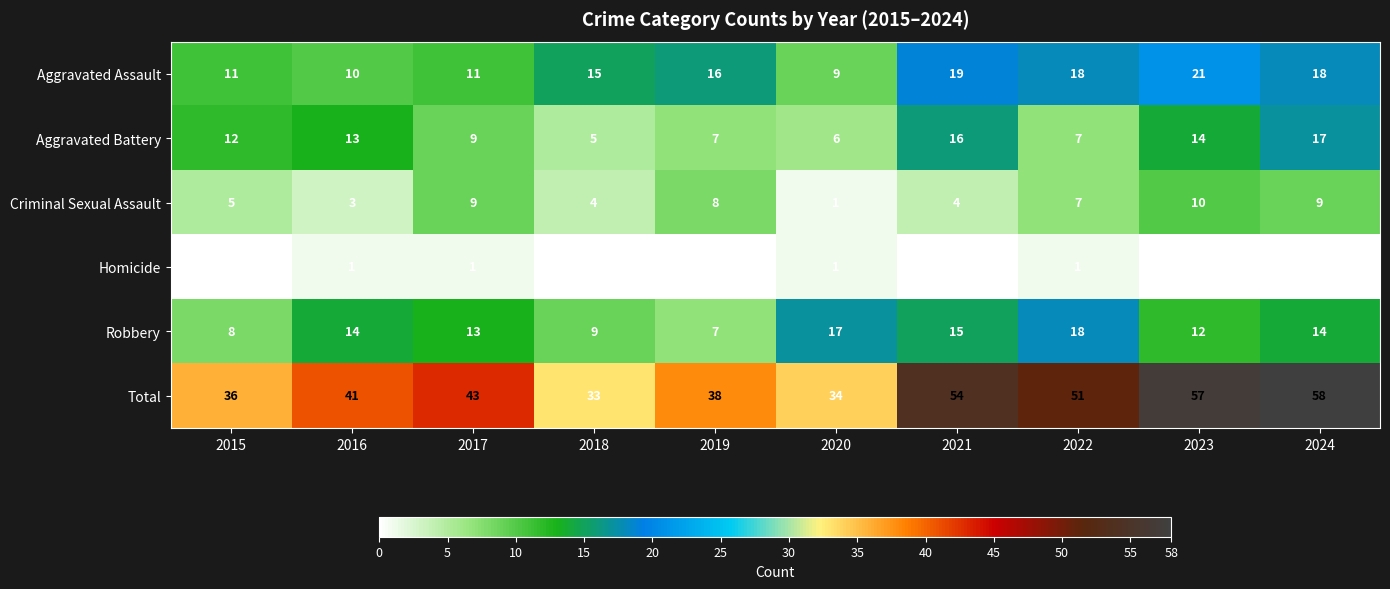

What is the sum of all Aggravated Battery values?

106